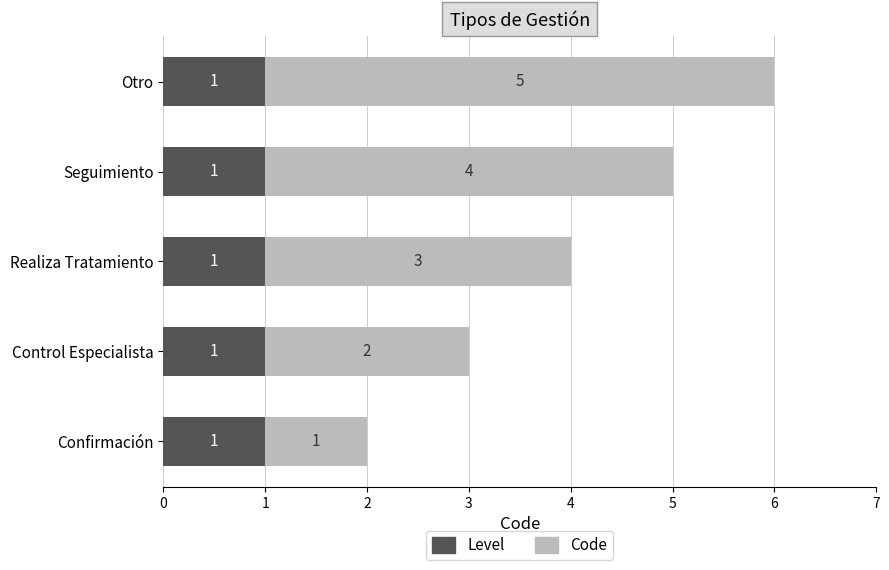

What is the minimum value for Level?

1